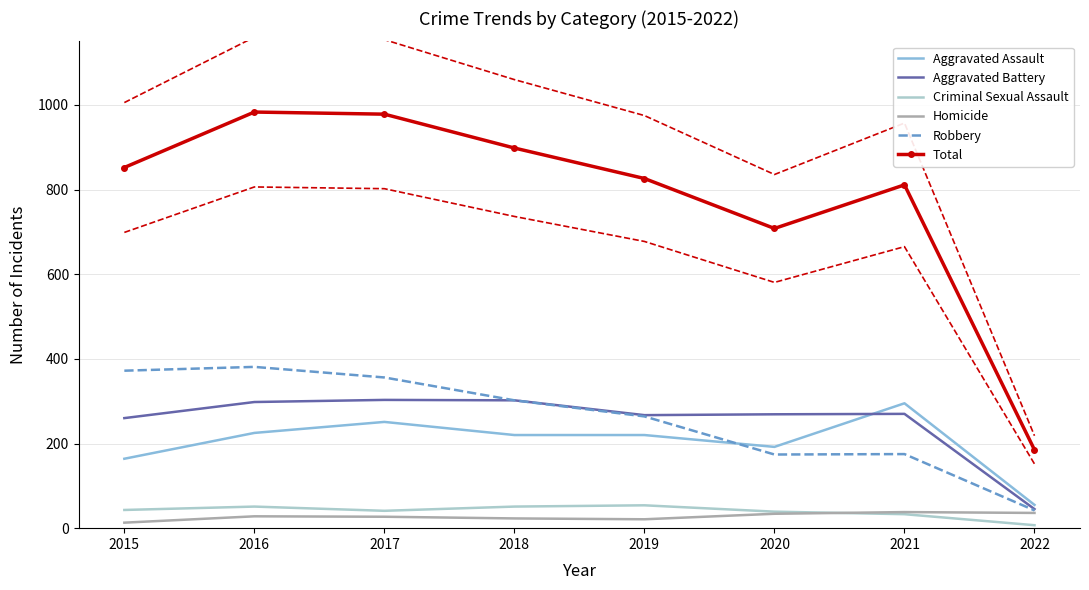

At how many categories does at least one series exceed 693?

7